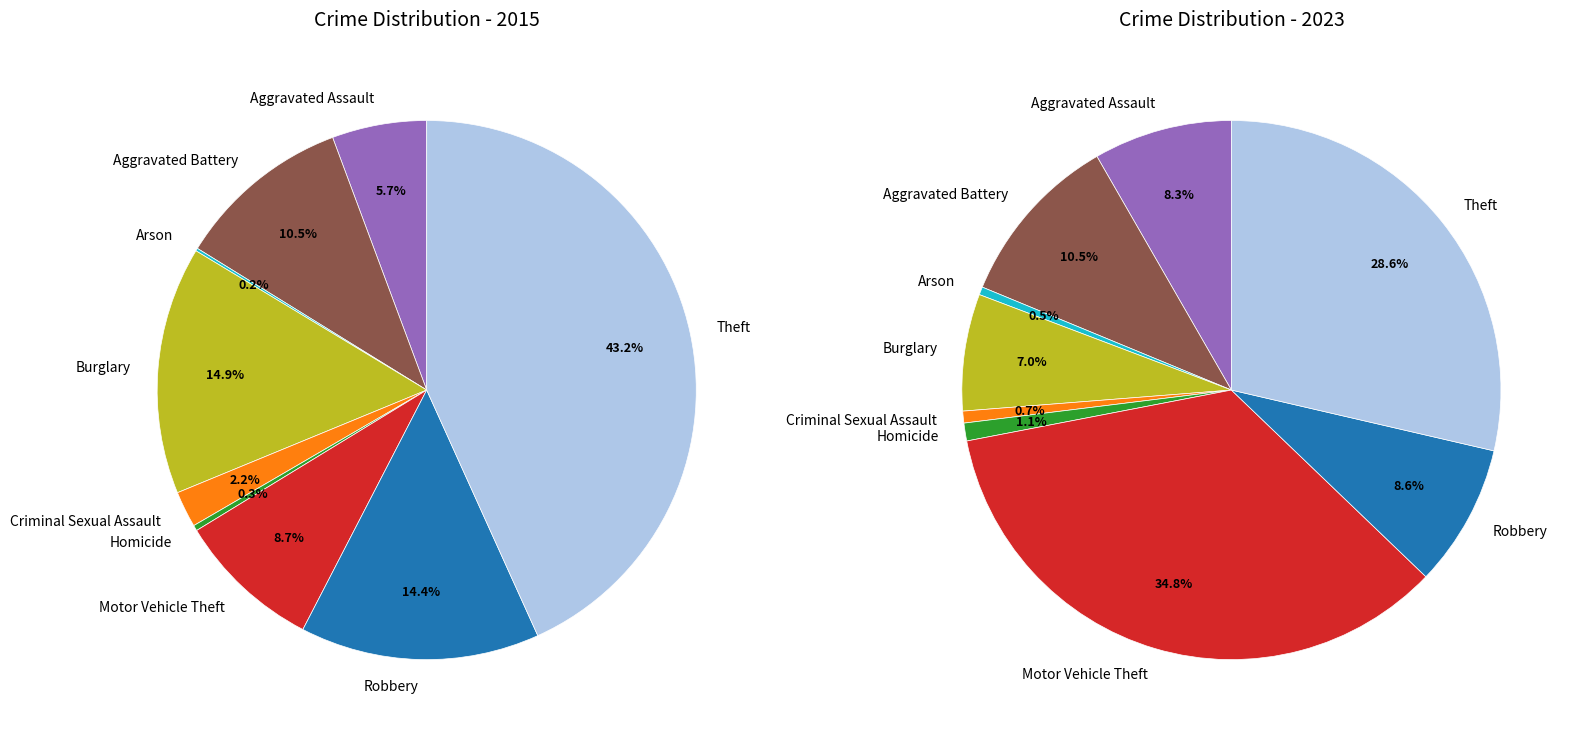

Is it true that Criminal Sexual Assault is 11% of the pie?

False